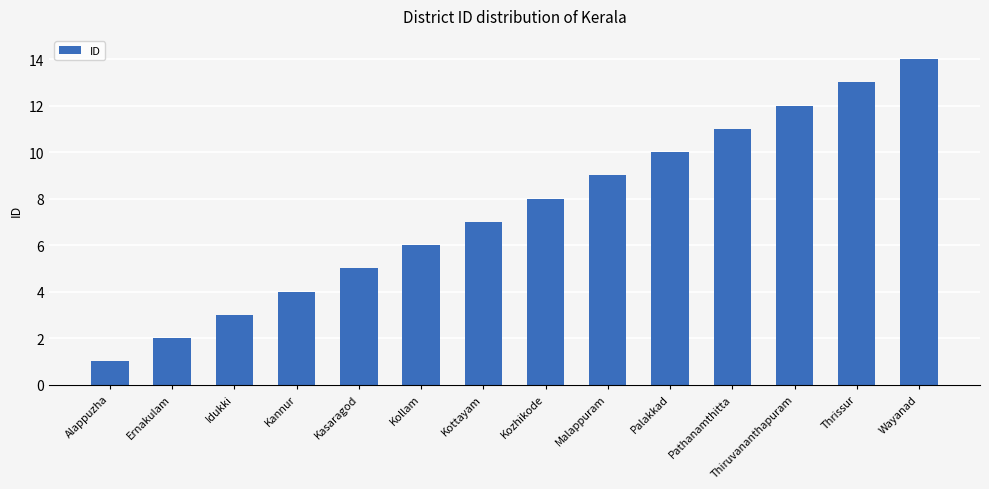

Which has a higher value, Kottayam or Thiruvananthapuram?

Thiruvananthapuram